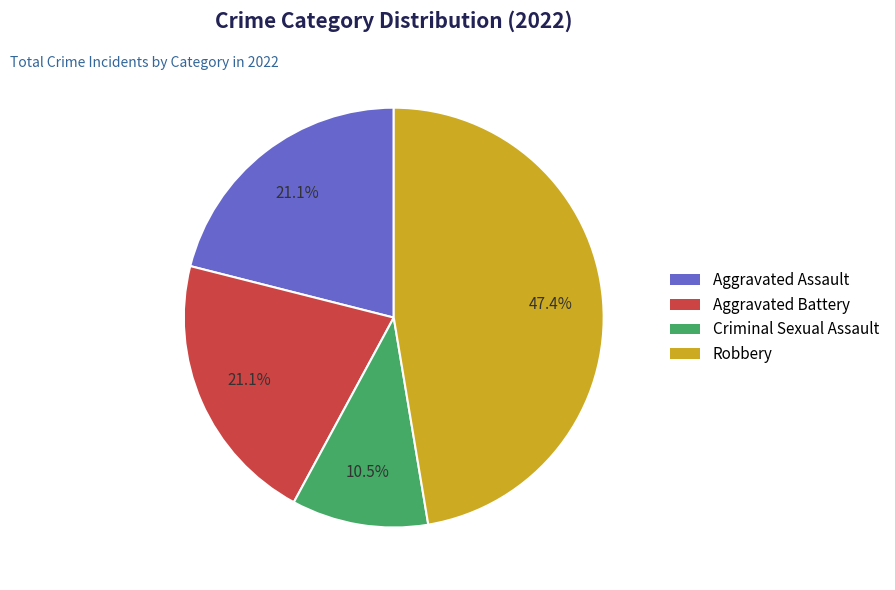

Is it true that Aggravated Battery is 10% of the pie?

False